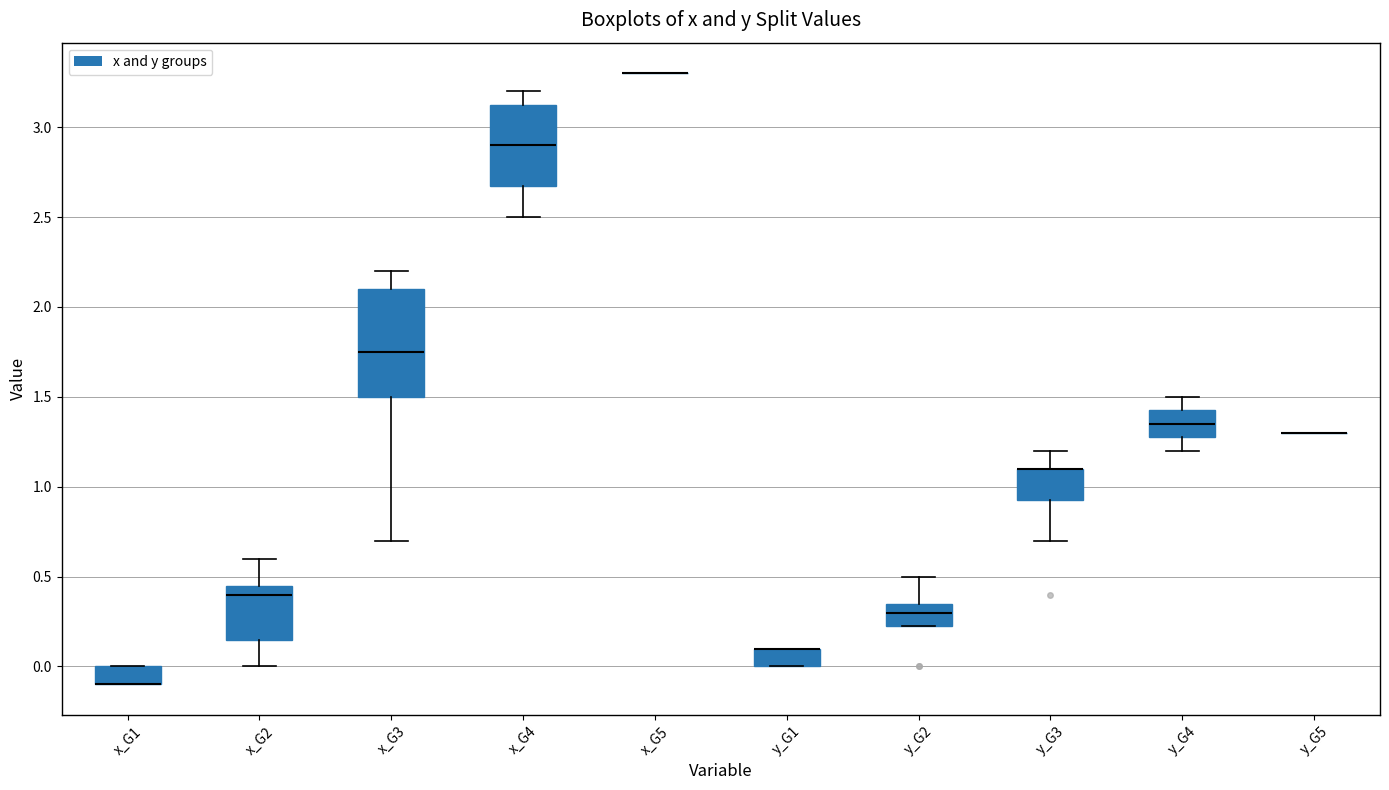

Reading left to right, read every box against the y-axis: the position of its median line, the range the box covers, and the ends of its whiskers. The values are not printed on the chart, so give them approximately, as read against the axis.

x_G1: median -0.10 (drawn on the box's lower edge), box -0.10 to 0.00, whiskers -0.10 to 0.00
x_G2: median 0.40, box 0.15 to 0.45, whiskers 0.00 to 0.60
x_G3: median 1.75, box 1.50 to 2.10, whiskers 0.70 to 2.20
x_G4: median 2.90, box 2.70 to 3.15, whiskers 2.50 to 3.20
x_G5: box collapsed to a line at 3.30, whiskers 3.30 to 3.30
y_G1: median 0.10 (drawn on the box's upper edge), box 0.00 to 0.10, whiskers 0.00 to 0.10
y_G2: median 0.30, box 0.25 to 0.35, whiskers 0.25 to 0.50
y_G3: median 1.10 (drawn on the box's upper edge), box 0.95 to 1.10, whiskers 0.70 to 1.20
y_G4: median 1.35, box 1.30 to 1.45, whiskers 1.20 to 1.50
y_G5: box collapsed to a line at 1.30, whiskers 1.30 to 1.30